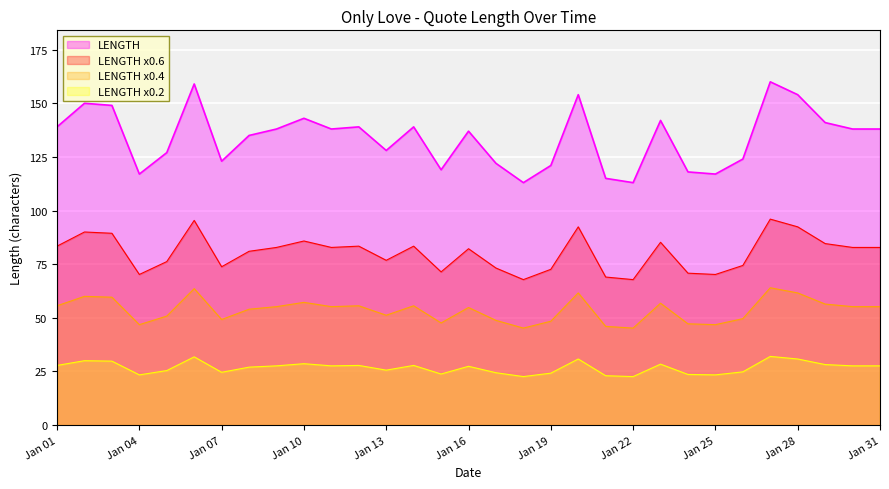

What is the minimum value shown in the chart?

22.6